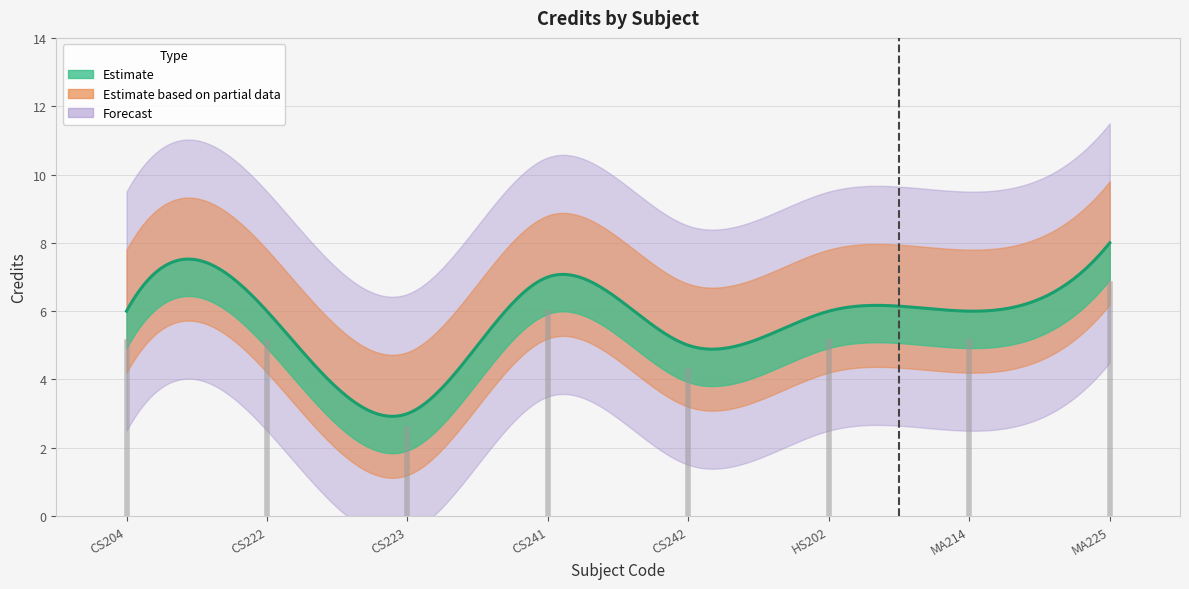

Rank the categories by value from lowest to highest.

CS223, CS242, CS204, CS222, HS202, MA214, CS241, MA225